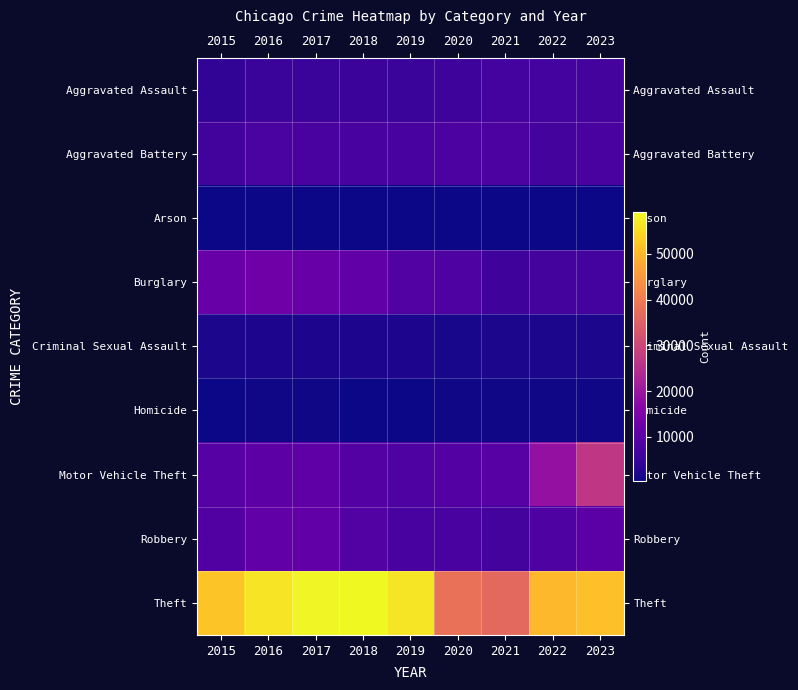

How many distinct data groups are displayed?

9